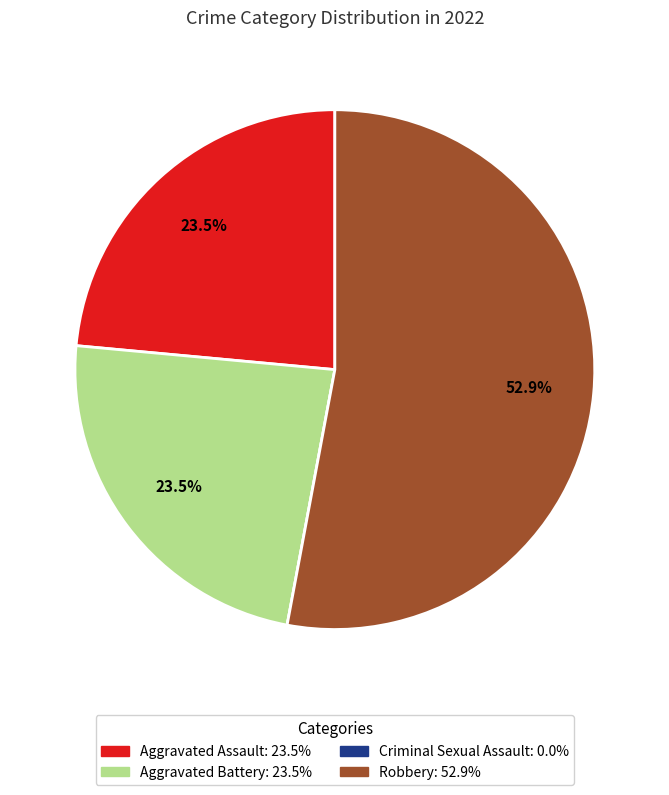

Does Aggravated Assault: 23.5% represent more than half of the total?

No